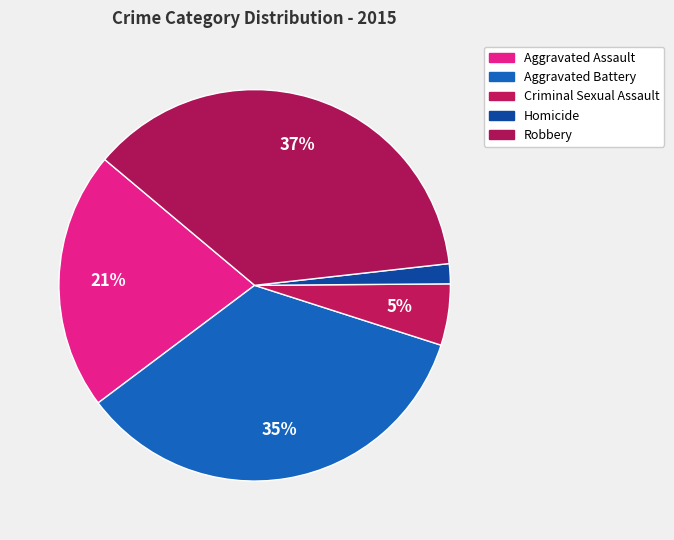

How many slices are in this pie chart?

5